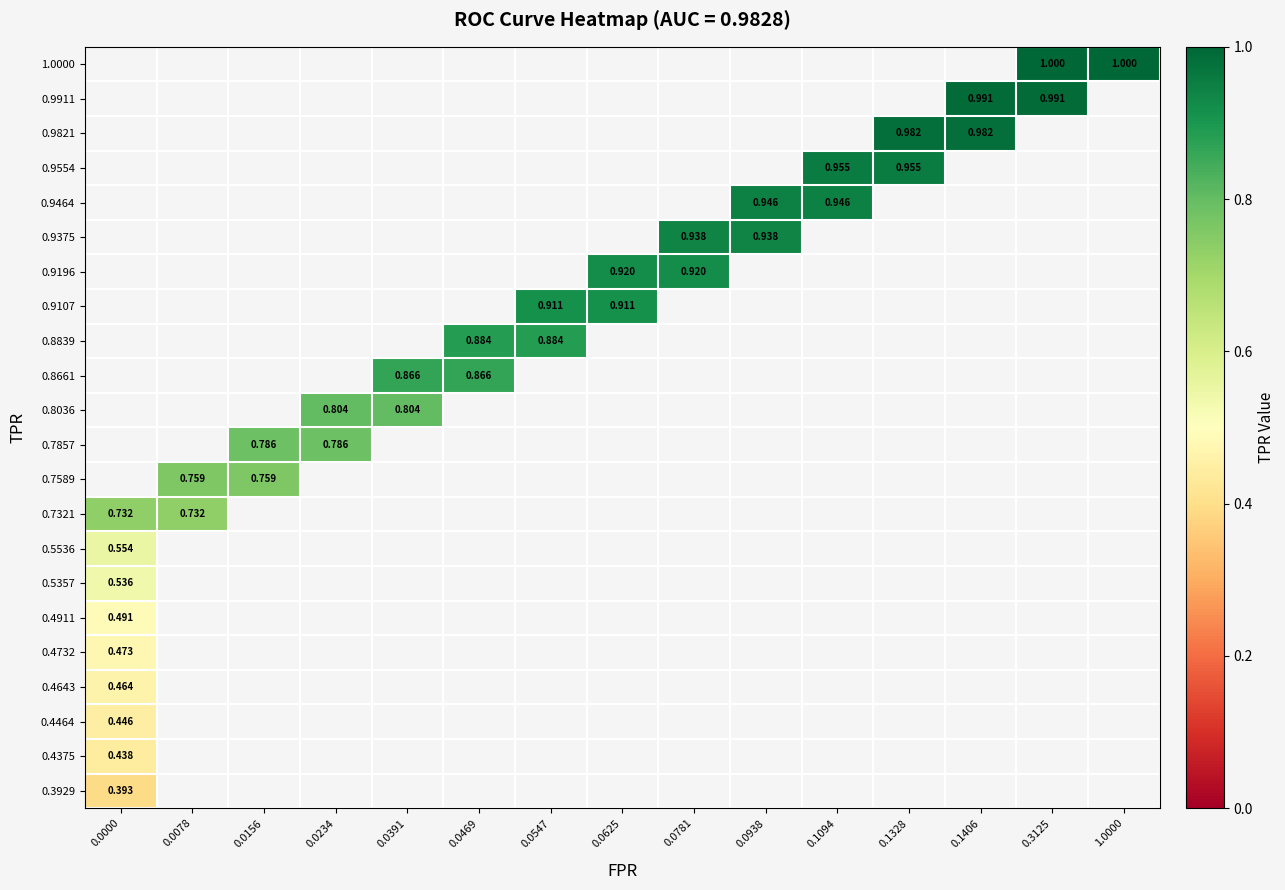

What is the minimum value shown in the chart?

0.4